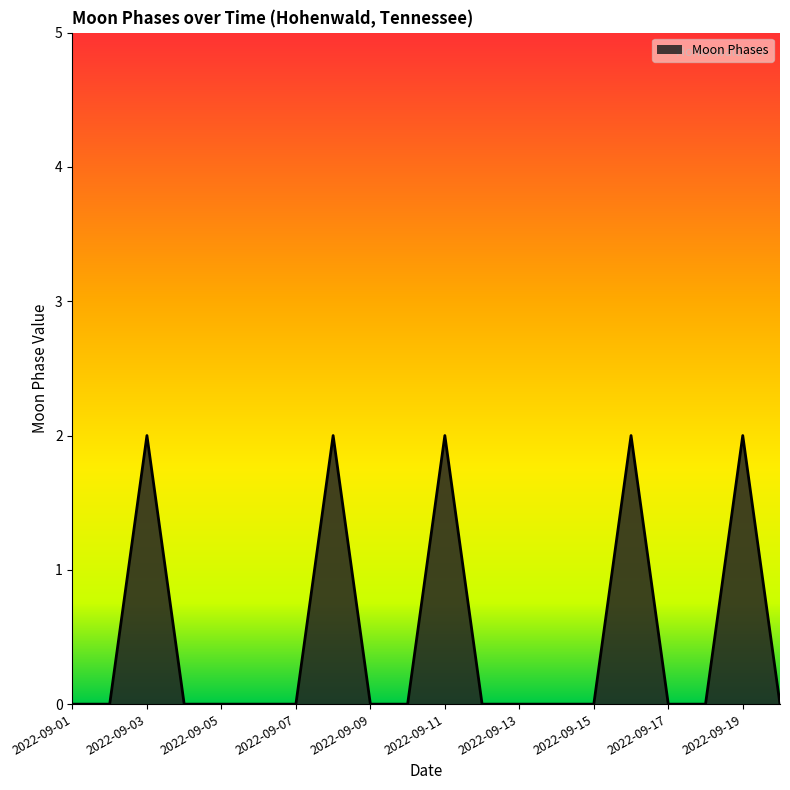

Does the chart display data point markers on the line(s)?

No